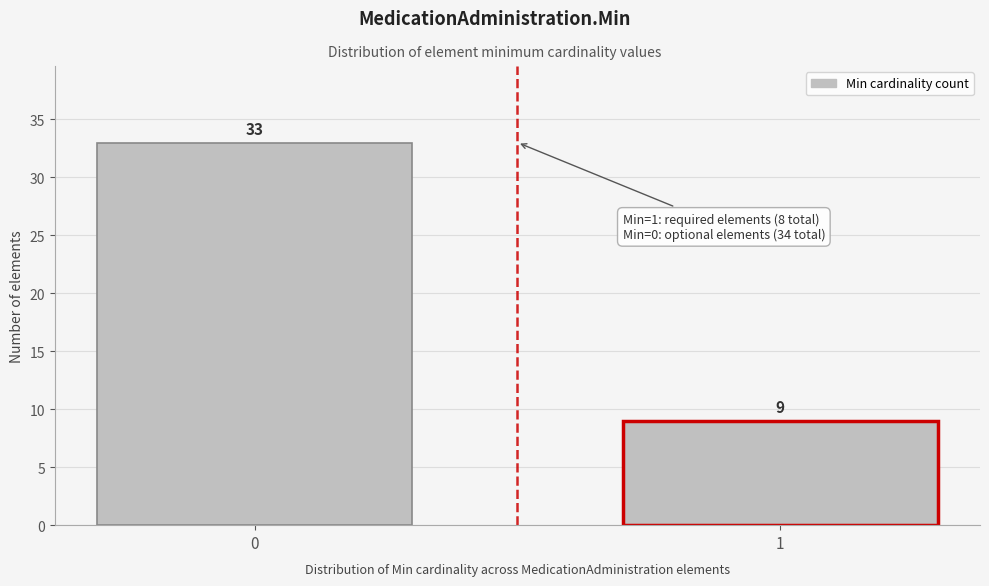

Reading left to right, extract all data points from this chart.

33	9